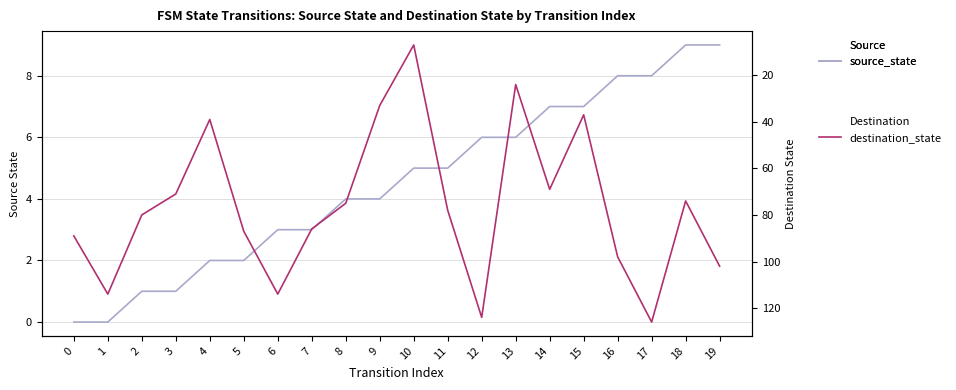

How many distinct data groups are displayed?

2